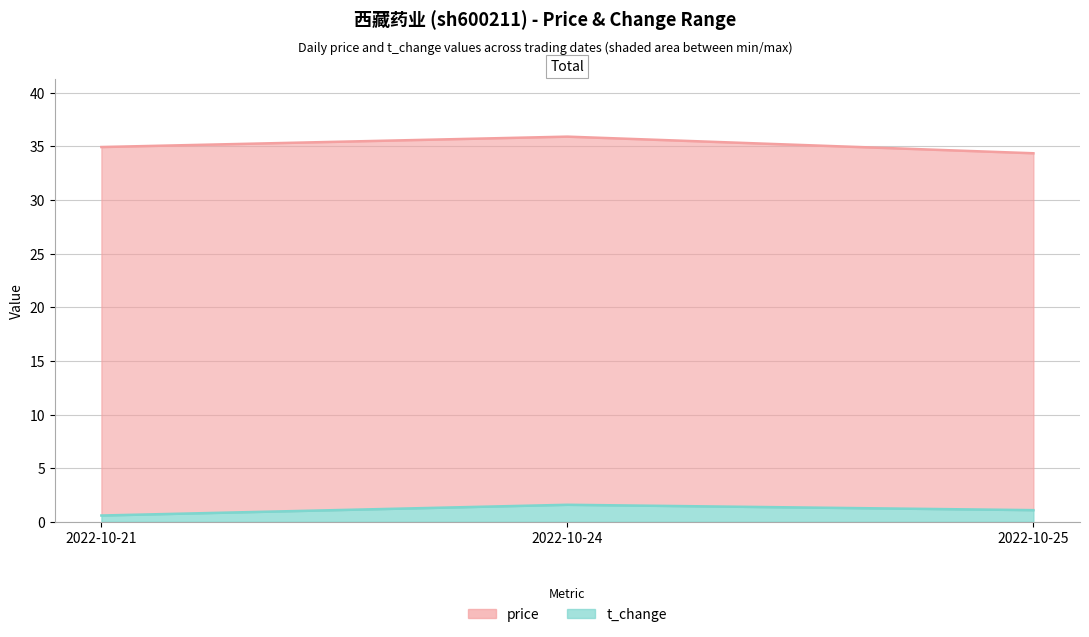

Which series has the largest range (max minus min)?

price